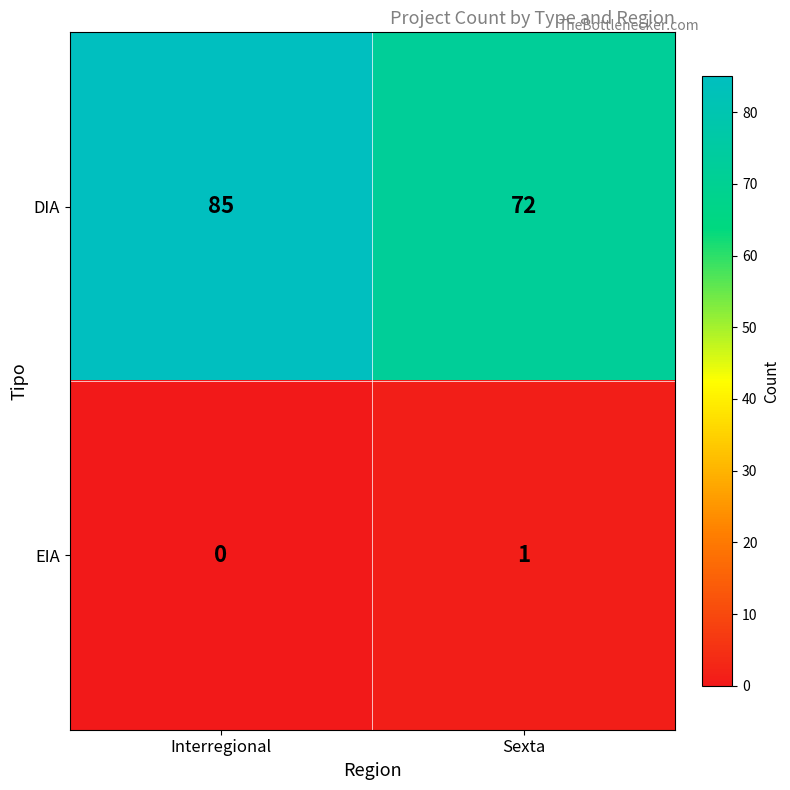

What is the total value across all series at Interregional?

85